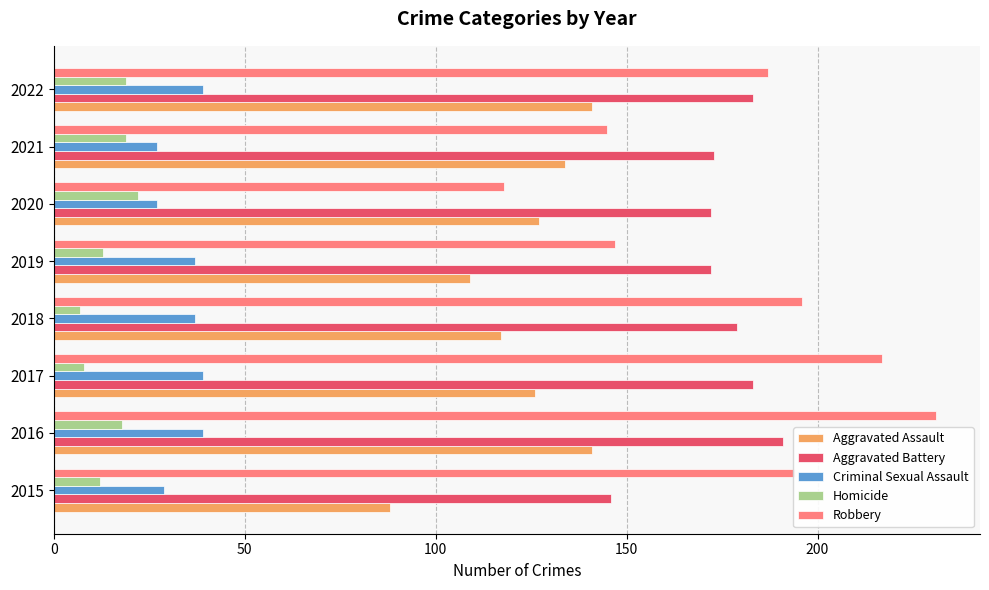

Rank the categories by Robbery value from highest to lowest.

2016, 2017, 2018, 2015, 2022, 2019, 2021, 2020